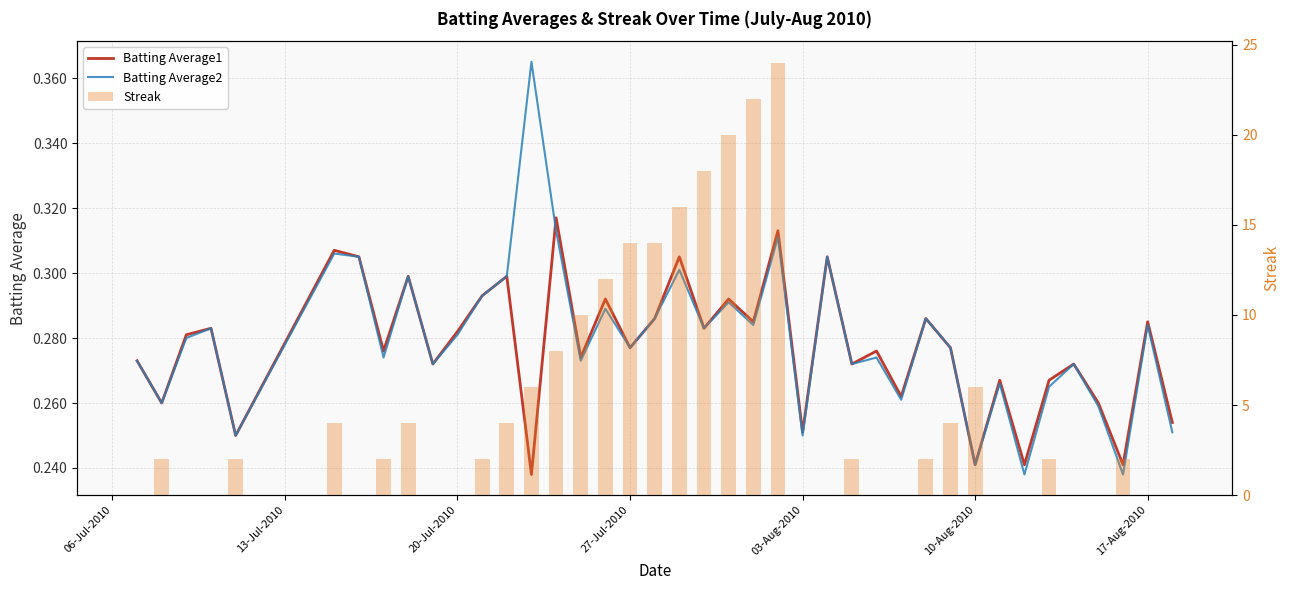

What is the maximum value shown in the chart?

24.0